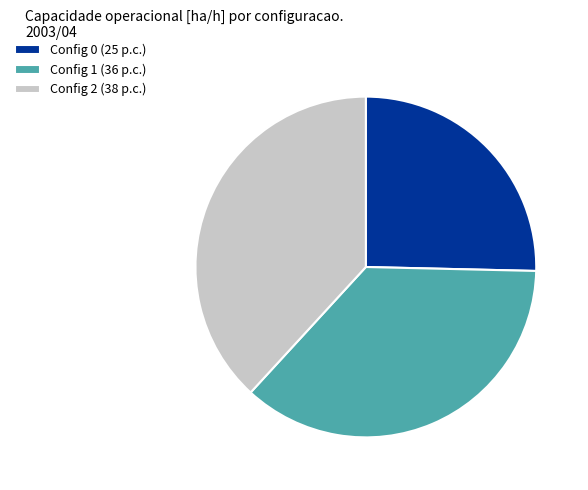

Rank the categories by value from highest to lowest.

Config 2 (38 p.c.), Config 1 (36 p.c.), Config 0 (25 p.c.)